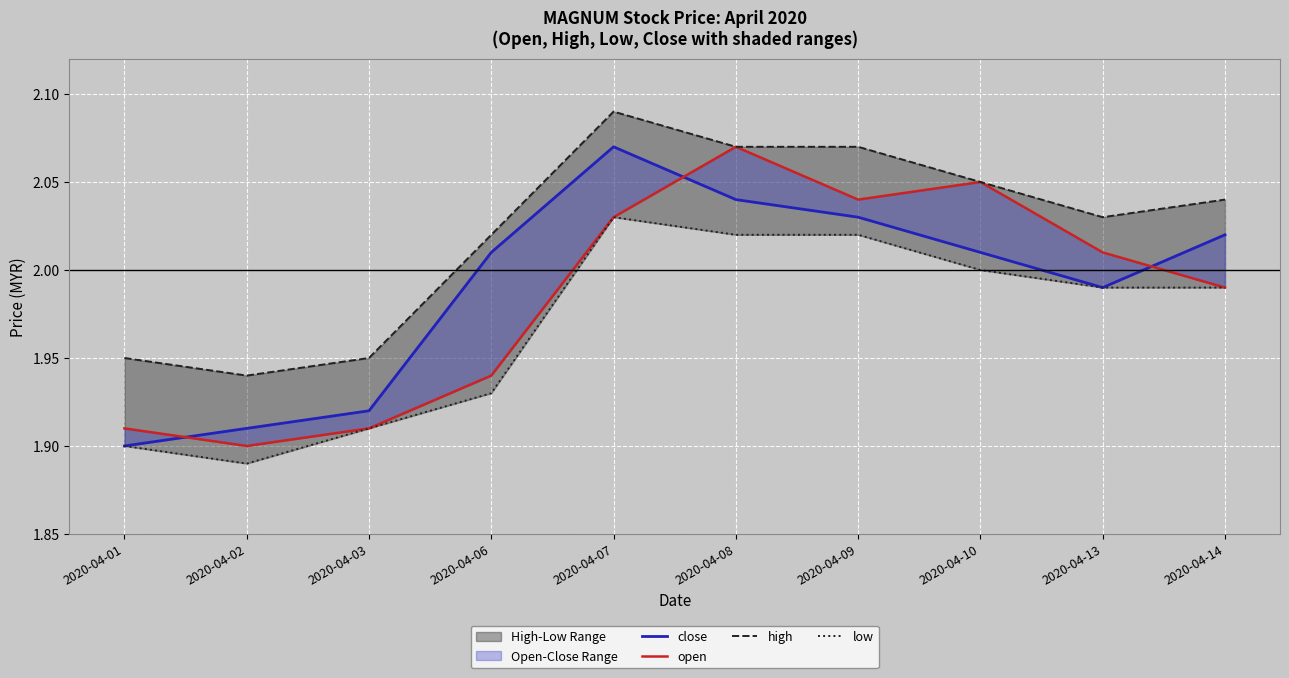

Which series has the largest total across all categories?

high